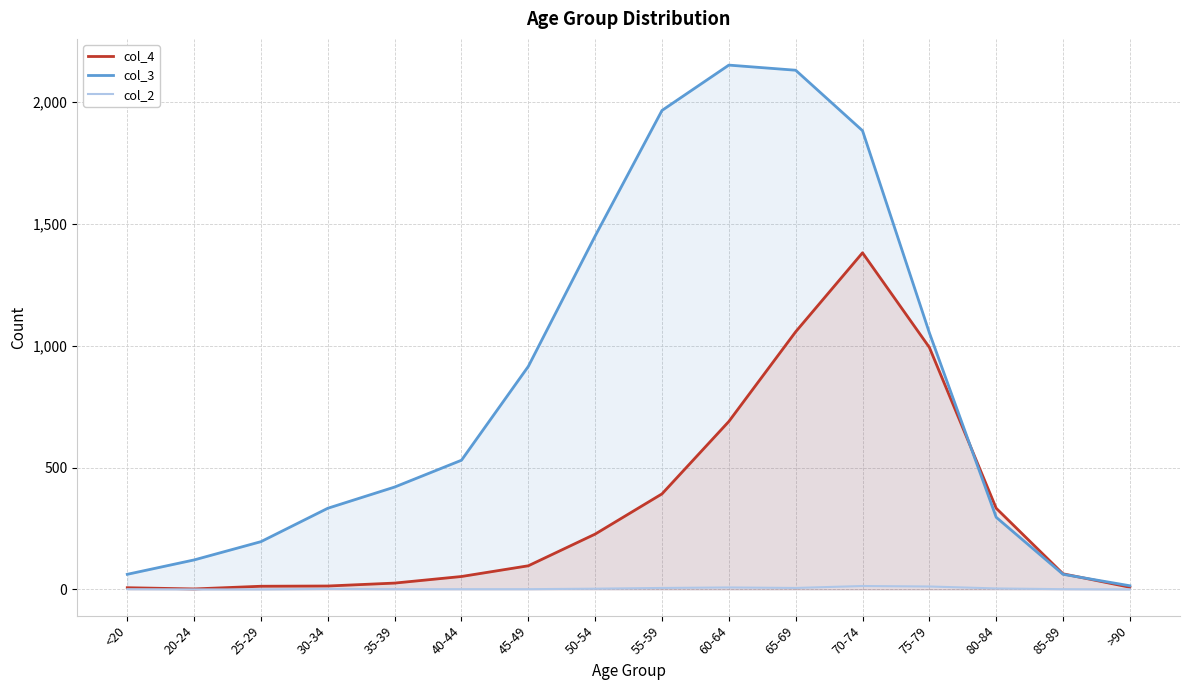

What are all the series names shown in the legend?

col_4, col_3, col_2